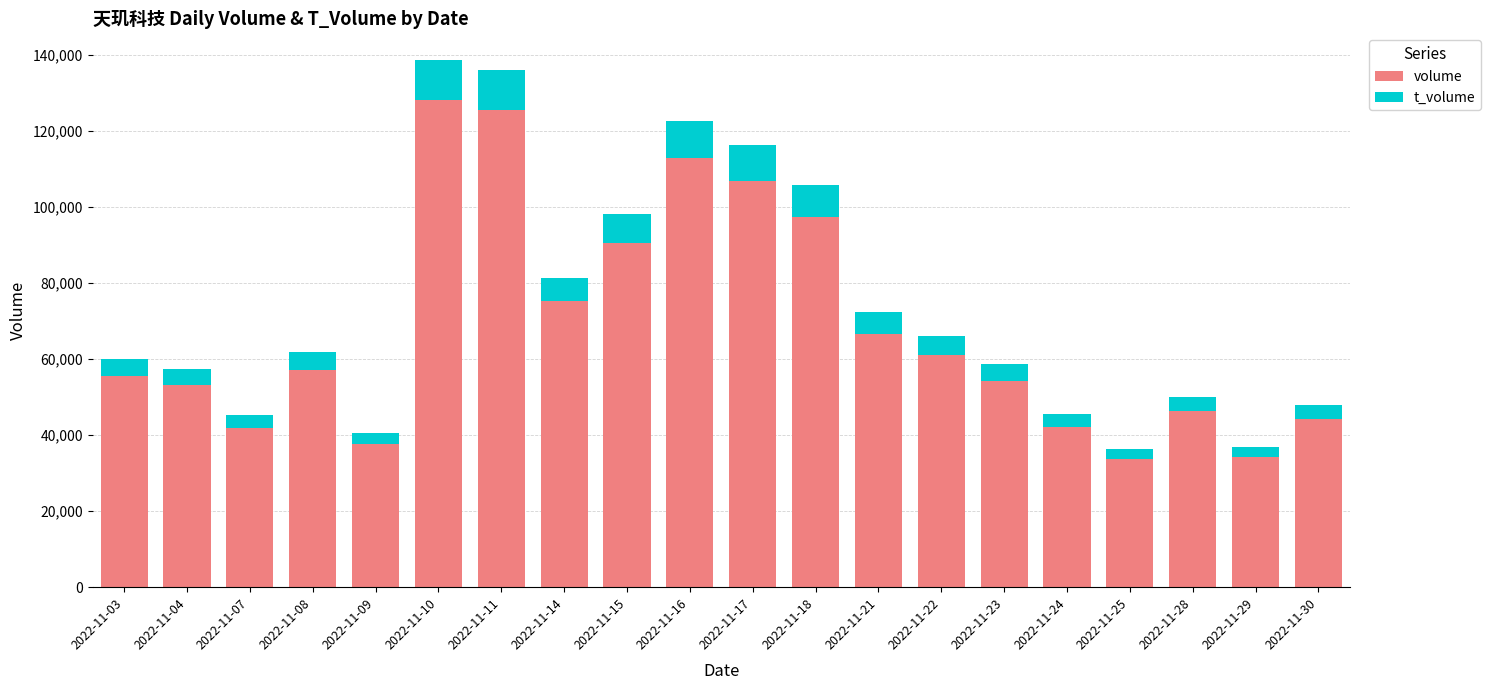

What is the difference between the maximum and second lowest values in the volume series?

93937